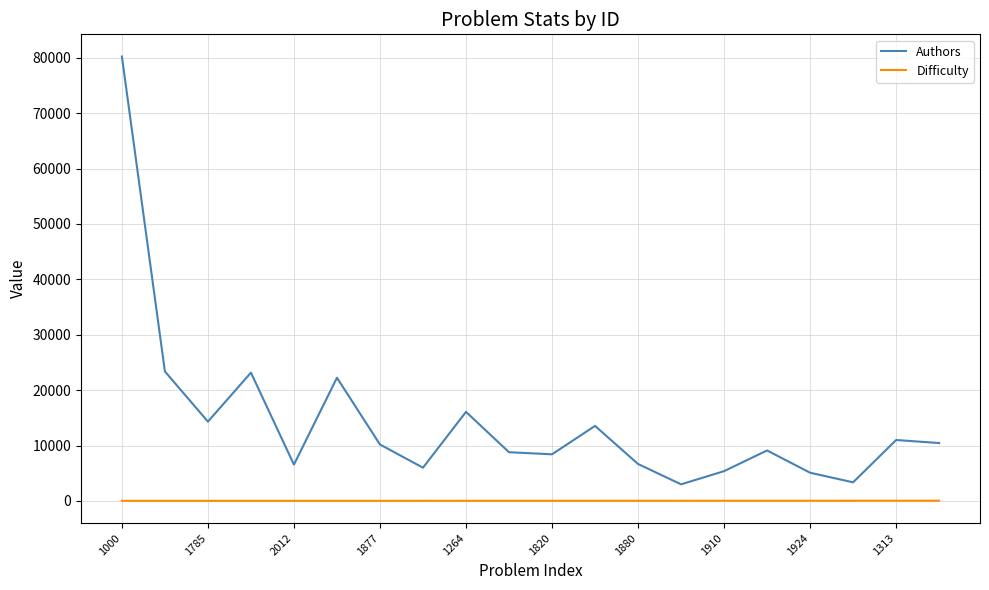

Which series has the largest total across all categories?

Authors